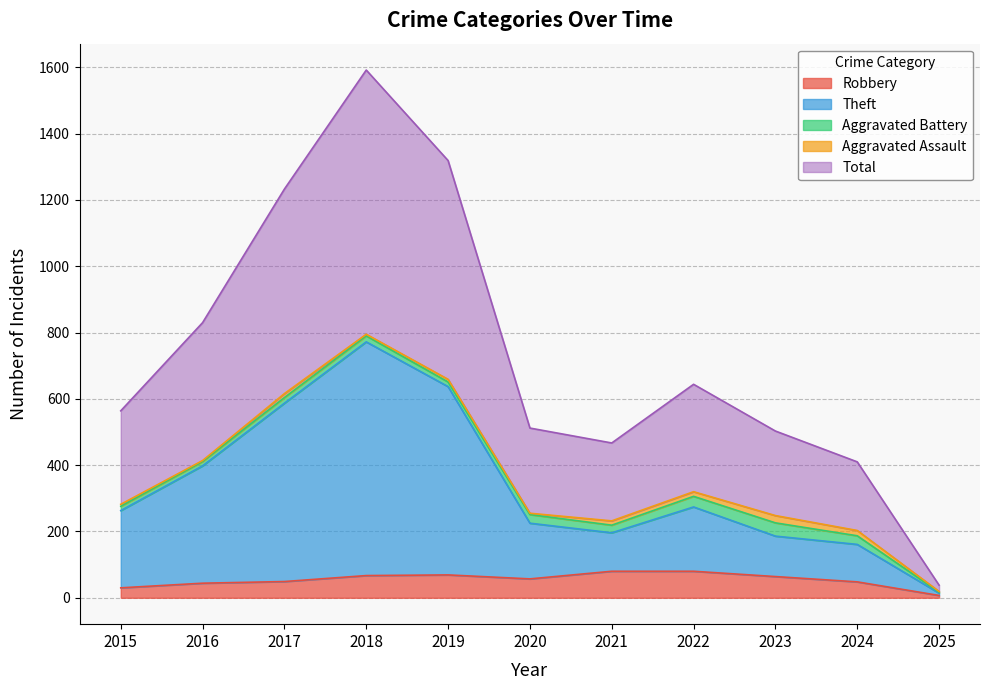

At which category is the sum across all series the highest?

2018